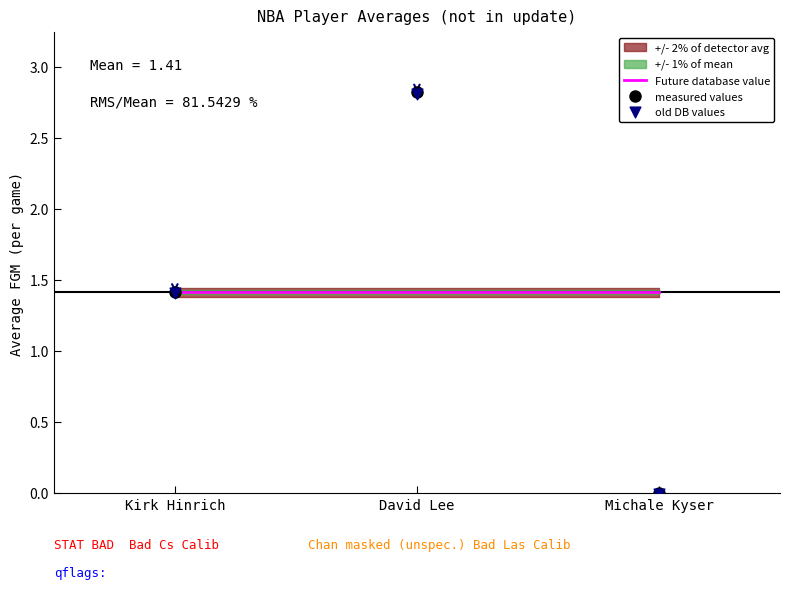

Which series has the widest spread of Y values?

measured values